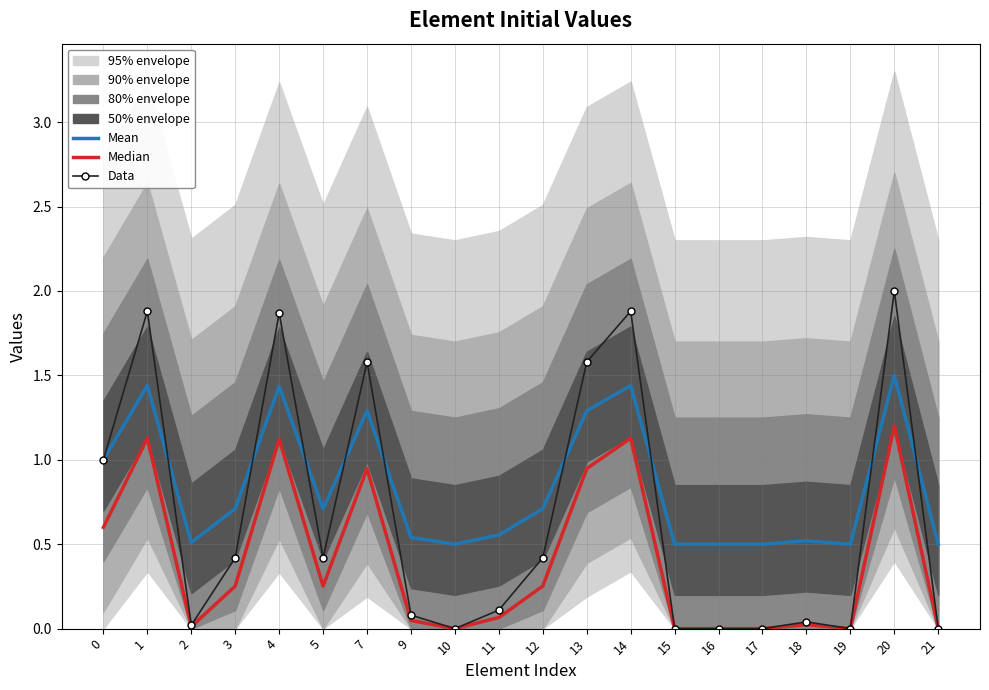

How many positive values does the Data series have?

14